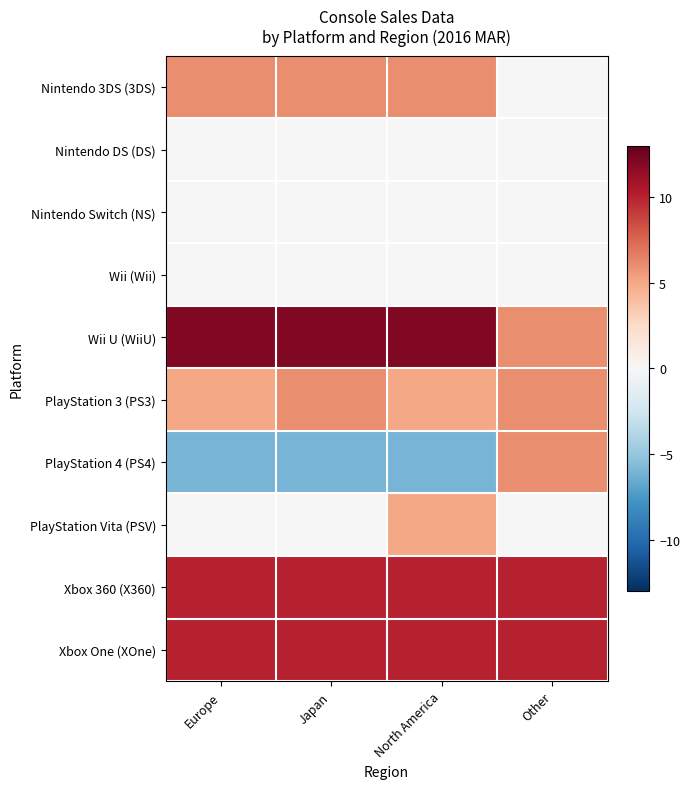

Reading left to right, extract all data points from this chart.

Nintendo 3DS (3DS): Europe=6	Japan=6	North America=6	Other=0
Nintendo DS (DS): Europe=0	Japan=0	North America=0	Other=0
Nintendo Switch (NS): Europe=0	Japan=0	North America=0	Other=0
Wii (Wii): Europe=0	Japan=0	North America=0	Other=0
Wii U (WiiU): Europe=12	Japan=12	North America=12	Other=6
PlayStation 3 (PS3): Europe=5	Japan=6	North America=5	Other=6
PlayStation 4 (PS4): Europe=-6	Japan=-6	North America=-6	Other=6
PlayStation Vita (PSV): Europe=0	Japan=0	North America=5	Other=0
Xbox 360 (X360): Europe=10	Japan=10	North America=10	Other=10
Xbox One (XOne): Europe=10	Japan=10	North America=10	Other=10